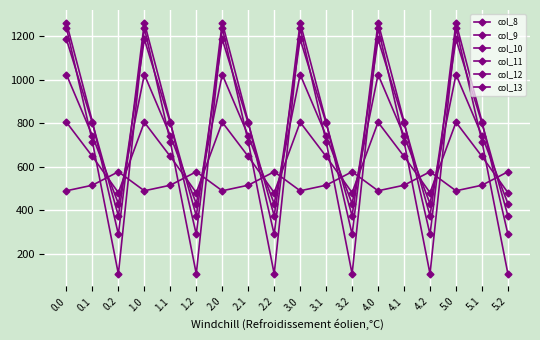

How many series are shown in this chart?

6